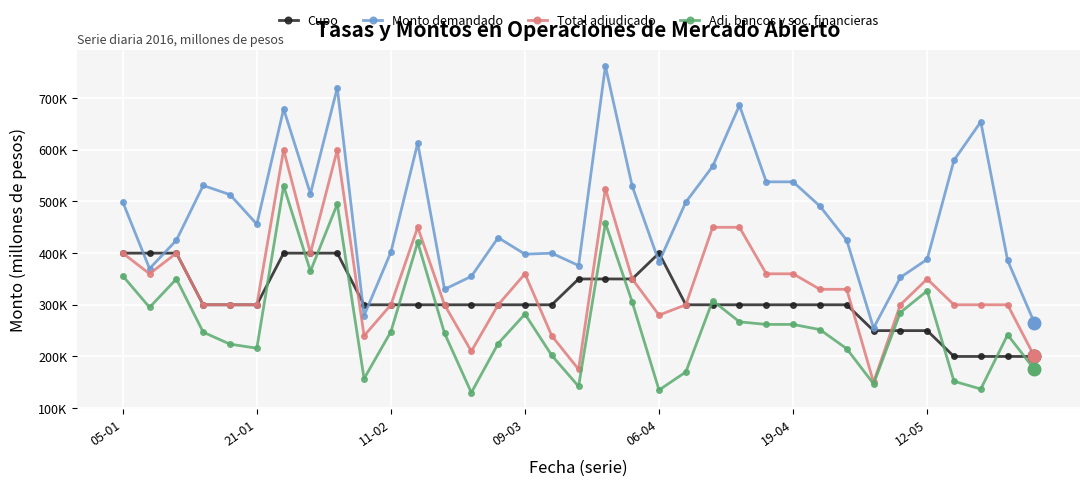

What are all the series names shown in the legend?

Cupo, Monto demandado, Total adjudicado, Adj. bancos y soc. financieras